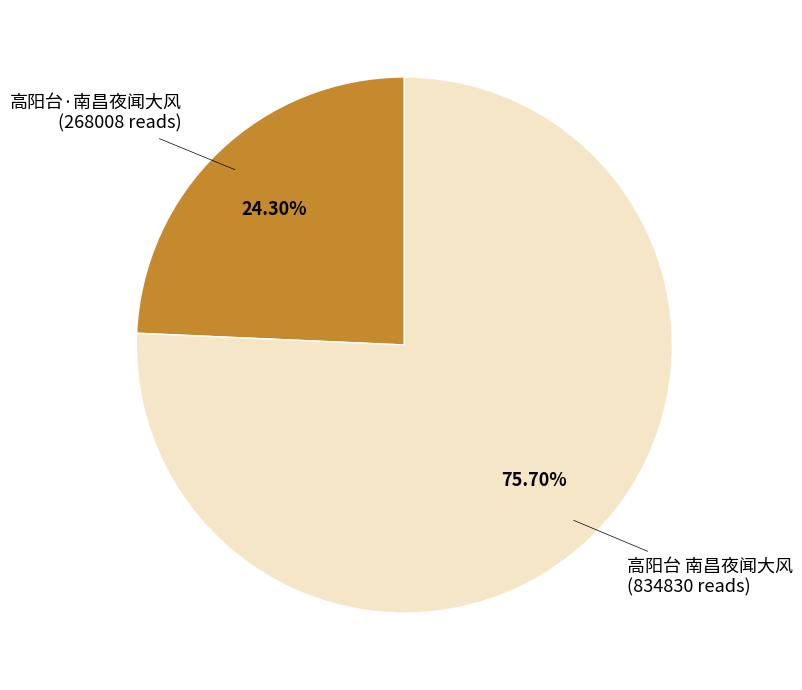

Which slice is the largest?

高阳台 南昌夜闻大风